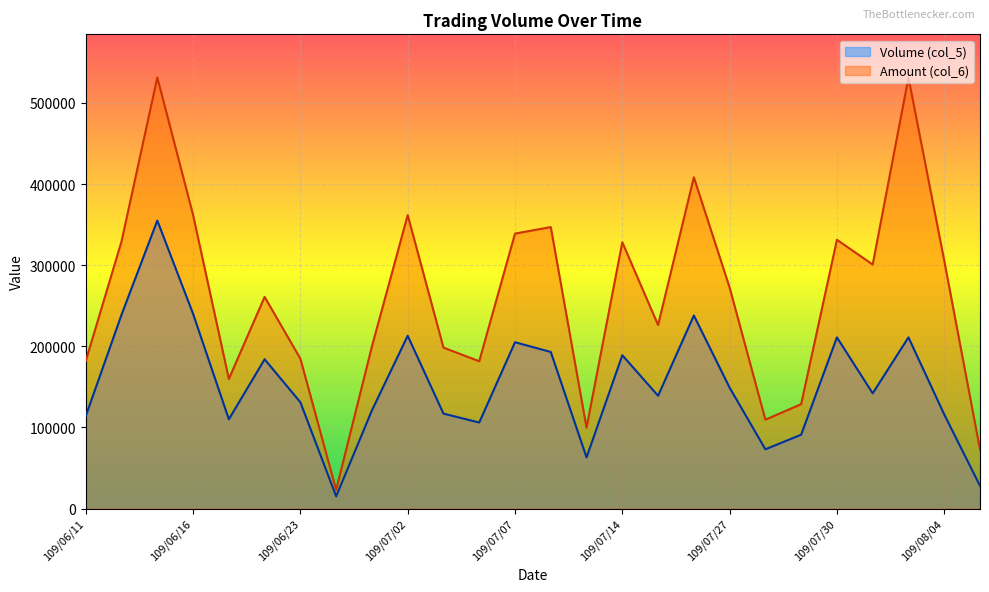

What is the sum of all Volume (col_5) values?

3993000